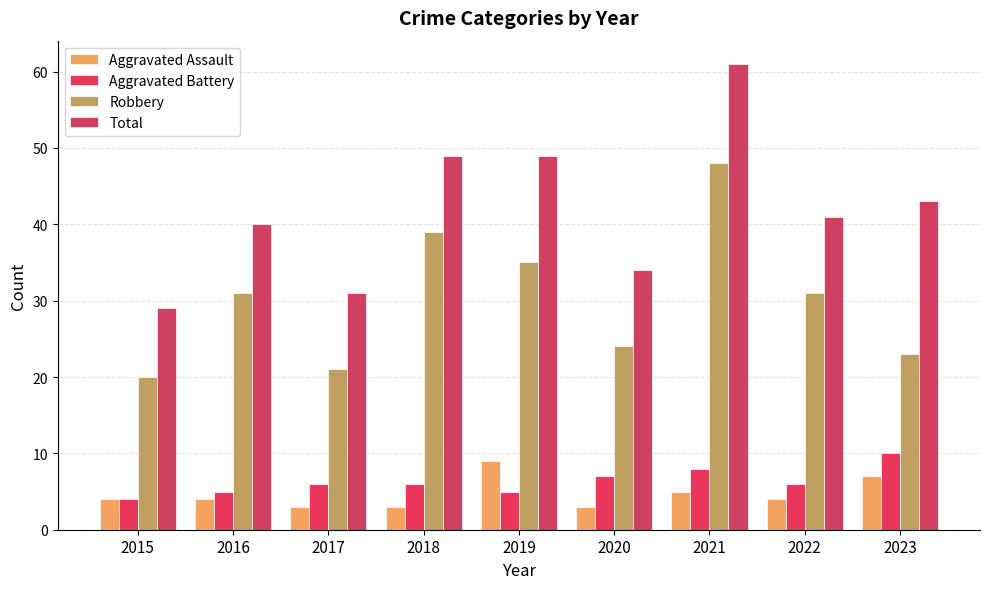

What is the difference between the Robbery values at 2017 and 2015?

1